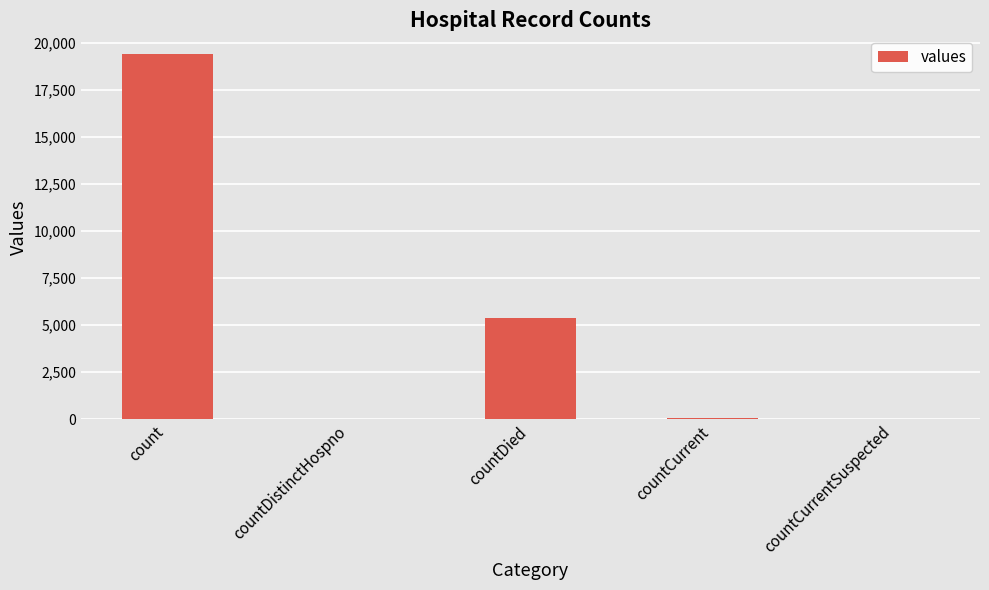

What is the sum of all values?

24875